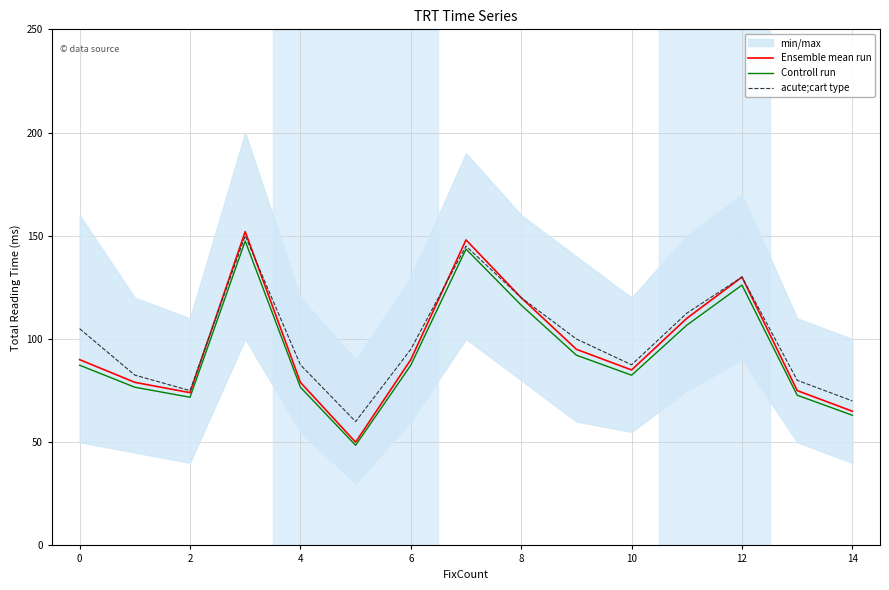

Which series has the largest range (max minus min)?

Ensemble mean run